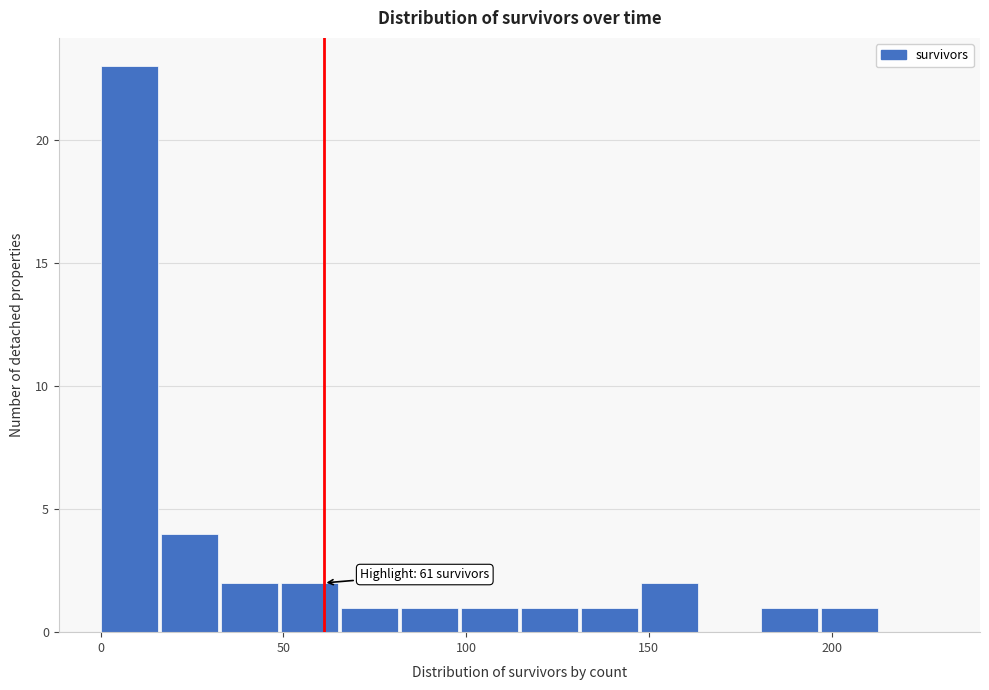

Around what value on the x-axis is the tallest bar? Give the approximate position of its centre, as read against the axis.

10